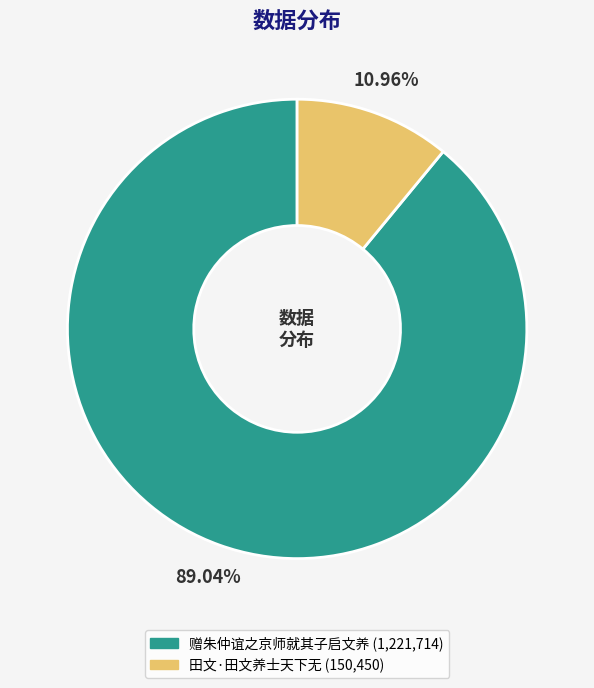

What percentage is the 赠朱仲谊之京师就其子启文养 slice, to the nearest percent?

89%